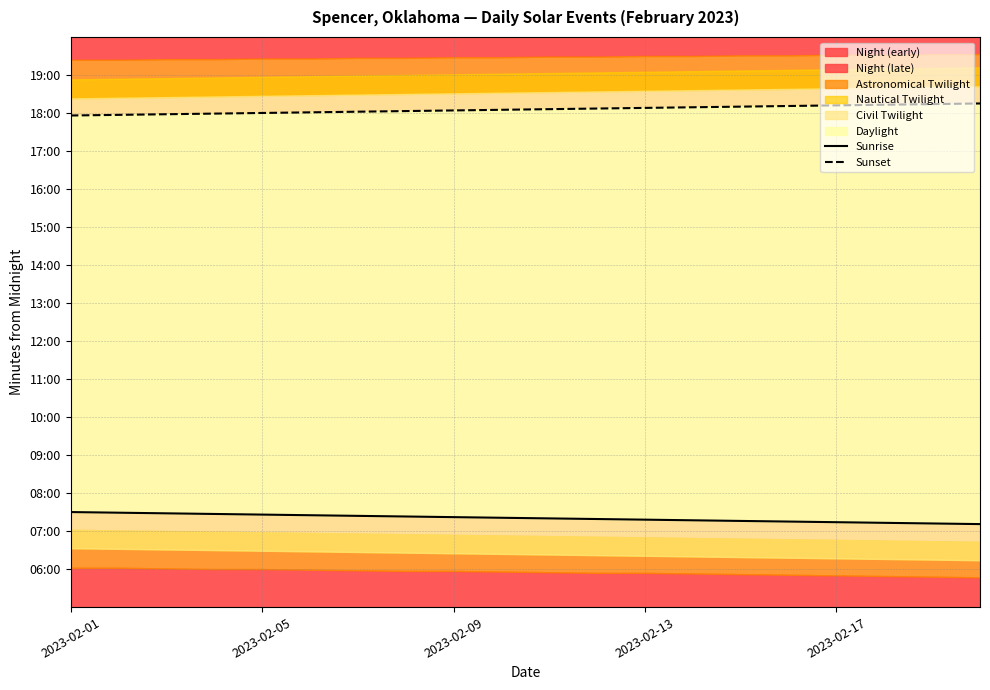

What is the sum of the Sunset values at 6 and 2023-02-17?

2162